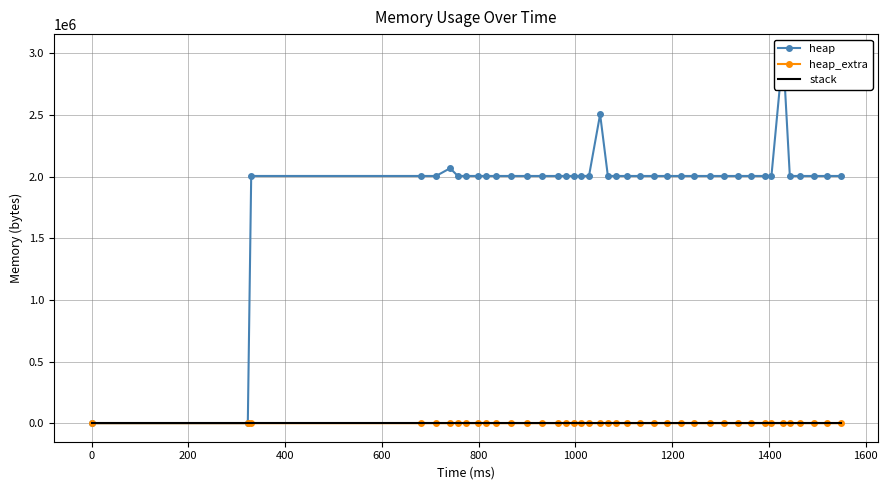

What is the difference between the second highest and minimum values in the heap series?

2504568